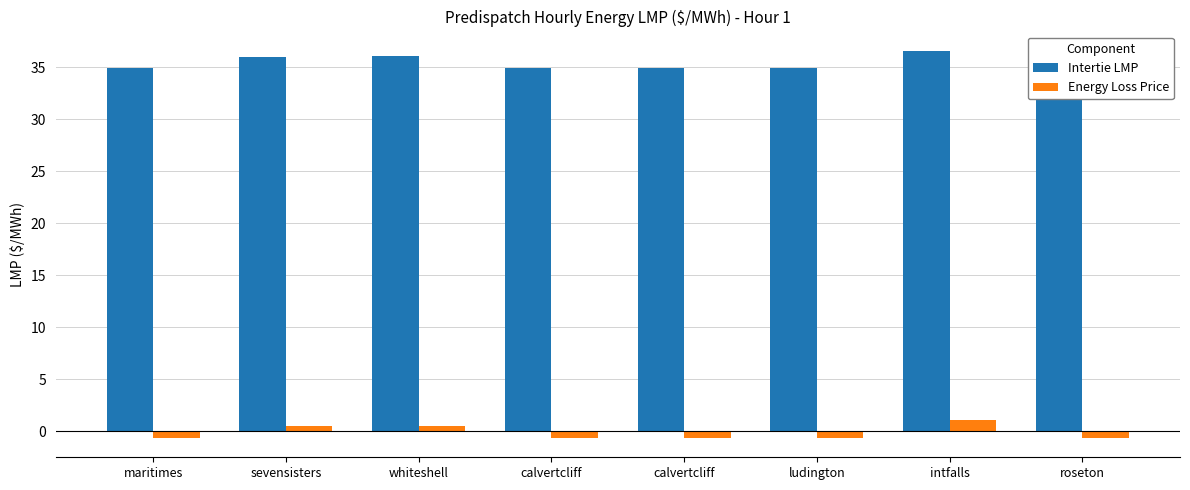

What is the approximate value of Energy Loss Price at whiteshell?

0.5